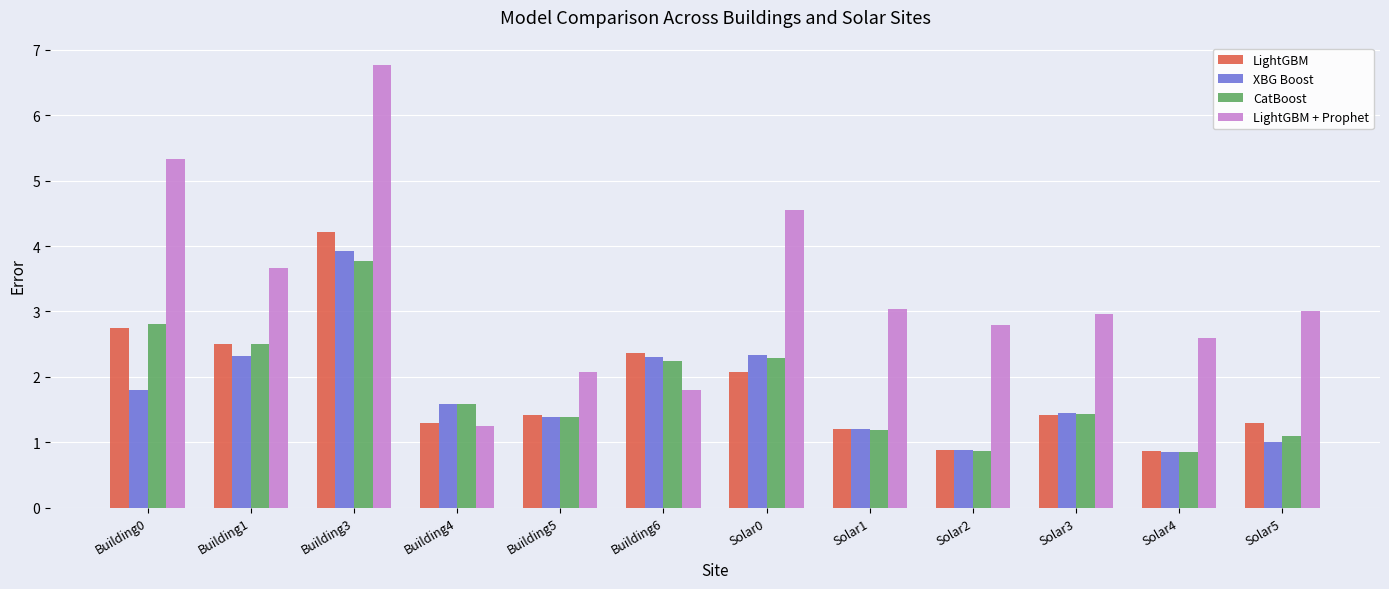

At which category is the sum across all series the highest?

Building3